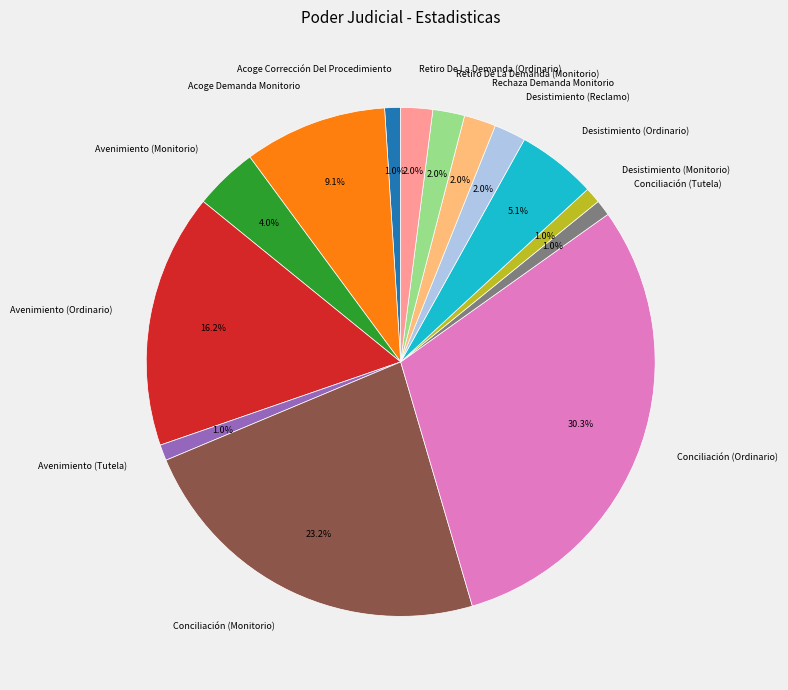

Combined, do Conciliación (Ordinario) and Desistimiento (Monitorio) account for over 50%?

No